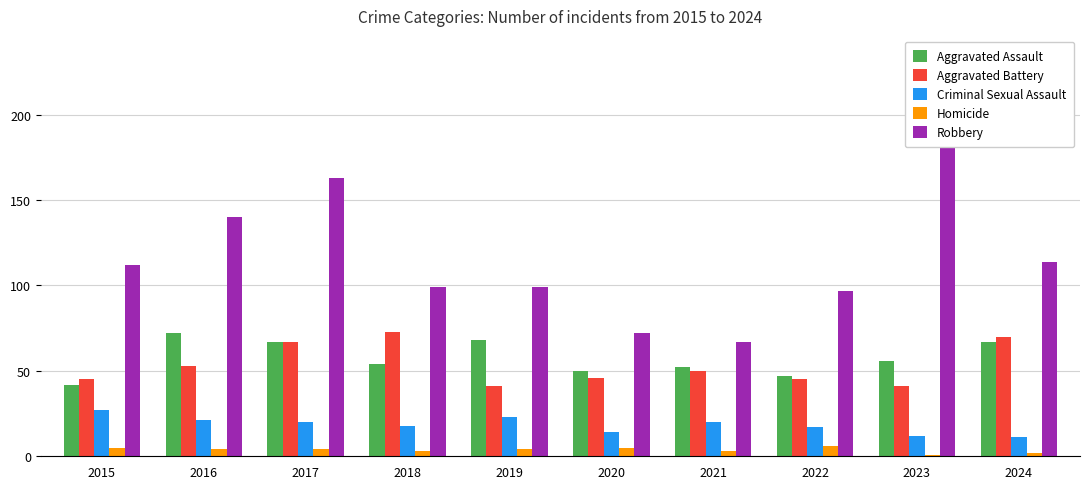

Between 2018 and 2024, which series saw the biggest shift?

Robbery